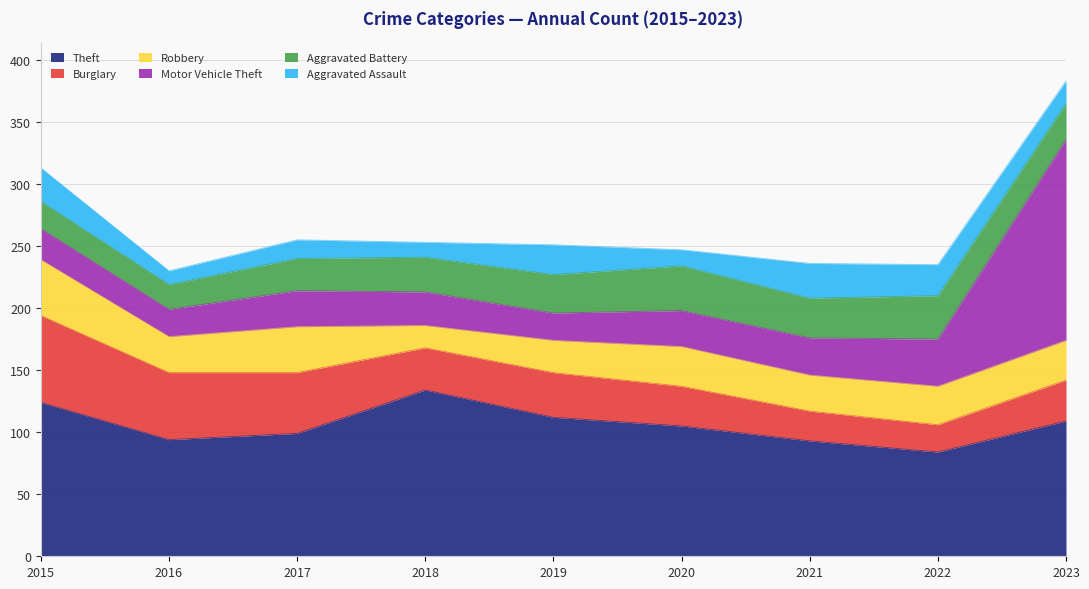

Reading left to right, what are all the values shown in this chart?

Theft: 2015=124	2016=94	2017=99	2018=134	2019=112	2020=105	2021=93	2022=84	2023=109
Burglary: 2015=70	2016=54	2017=49	2018=34	2019=36	2020=32	2021=24	2022=22	2023=33
Robbery: 2015=45	2016=29	2017=37	2018=18	2019=26	2020=32	2021=29	2022=31	2023=32
Motor Vehicle Theft: 2015=25	2016=22	2017=29	2018=27	2019=22	2020=29	2021=30	2022=38	2023=162
Aggravated Battery: 2015=22	2016=20	2017=26	2018=28	2019=31	2020=36	2021=32	2022=35	2023=29
Aggravated Assault: 2015=27	2016=11	2017=15	2018=12	2019=24	2020=13	2021=28	2022=25	2023=18